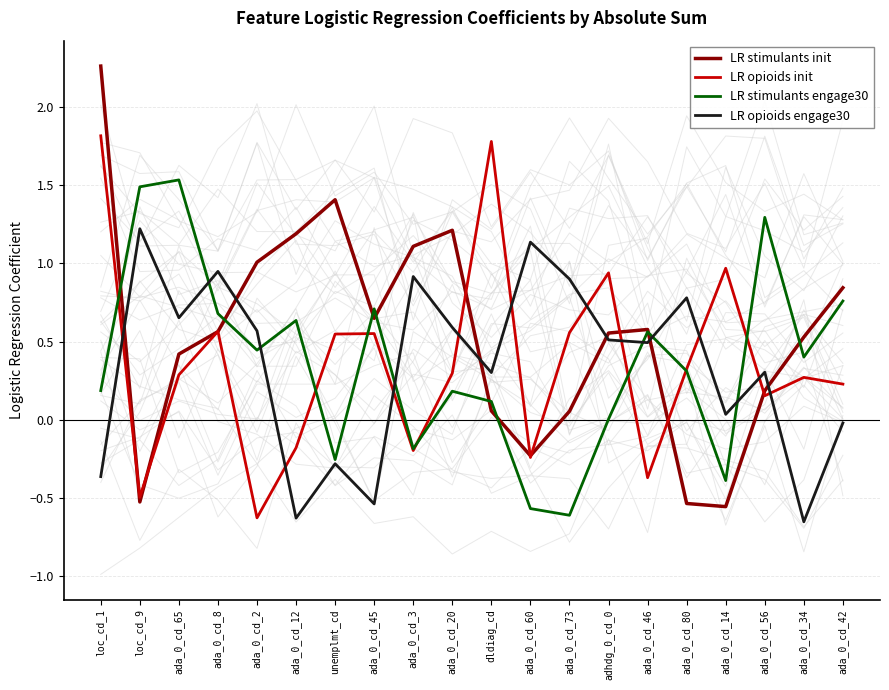

What is the value of the LR opioids init point at the 6th from the left?

-0.2